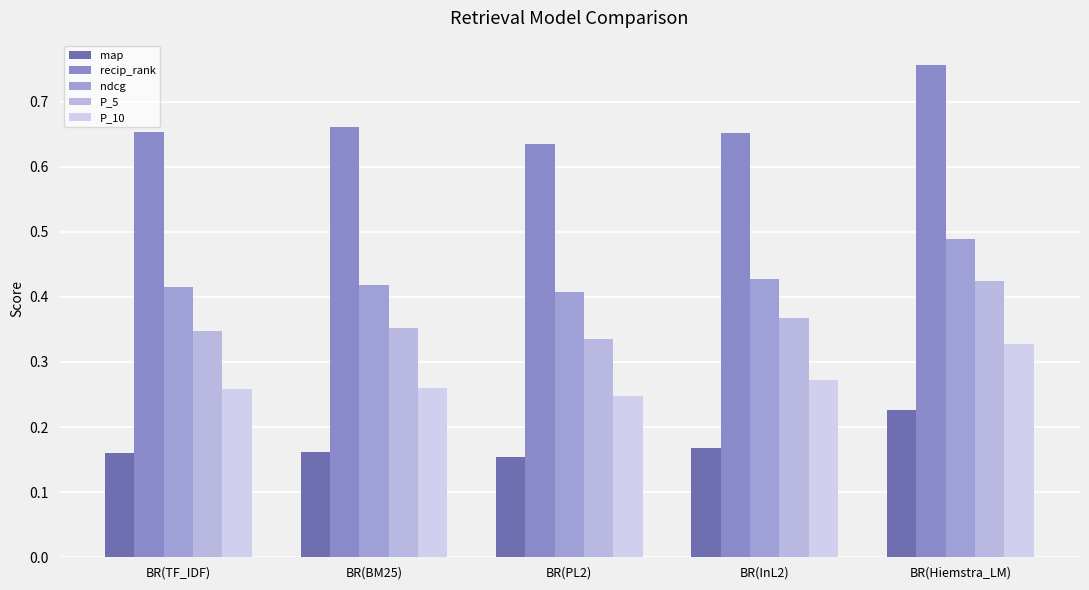

Reading left to right, list all the values displayed in this chart.

map: BR(TF_IDF)=0.2	BR(BM25)=0.2	BR(PL2)=0.2	BR(InL2)=0.2	BR(Hiemstra_LM)=0.2
recip_rank: BR(TF_IDF)=0.7	BR(BM25)=0.7	BR(PL2)=0.6	BR(InL2)=0.7	BR(Hiemstra_LM)=0.8
ndcg: BR(TF_IDF)=0.4	BR(BM25)=0.4	BR(PL2)=0.4	BR(InL2)=0.4	BR(Hiemstra_LM)=0.5
P_5: BR(TF_IDF)=0.3	BR(BM25)=0.4	BR(PL2)=0.3	BR(InL2)=0.4	BR(Hiemstra_LM)=0.4
P_10: BR(TF_IDF)=0.3	BR(BM25)=0.3	BR(PL2)=0.2	BR(InL2)=0.3	BR(Hiemstra_LM)=0.3